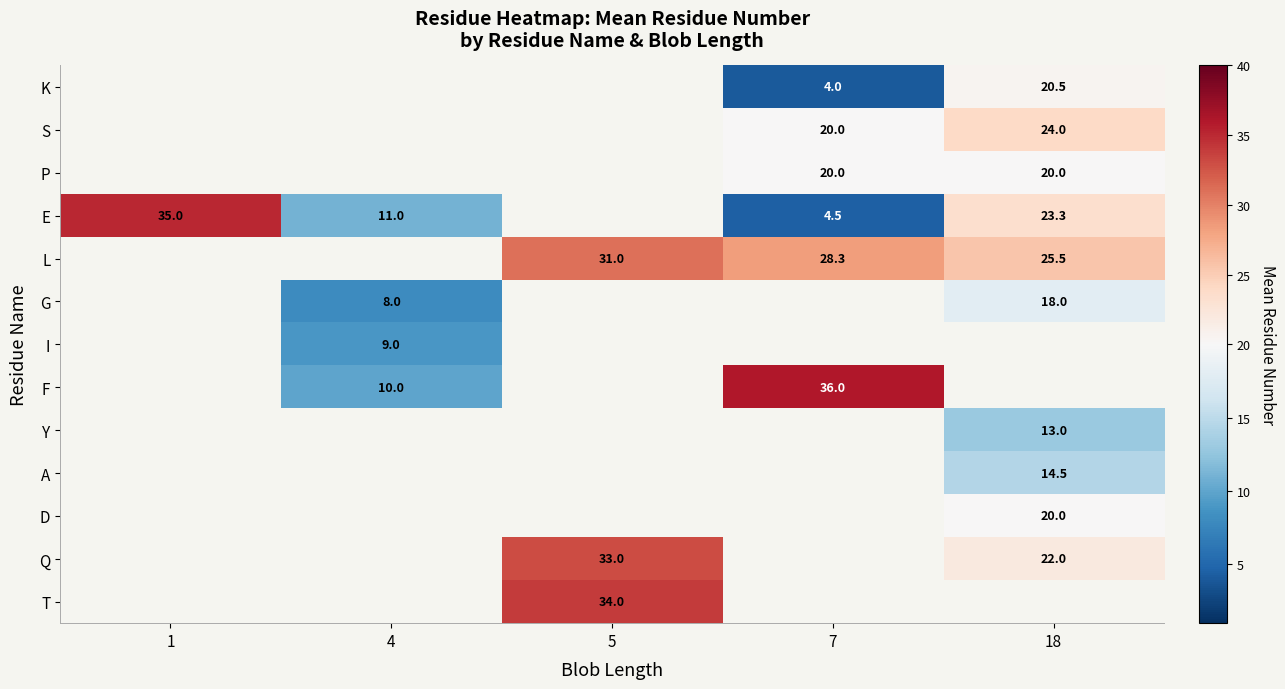

What is the difference between the highest and lowest values at 18?

12.5